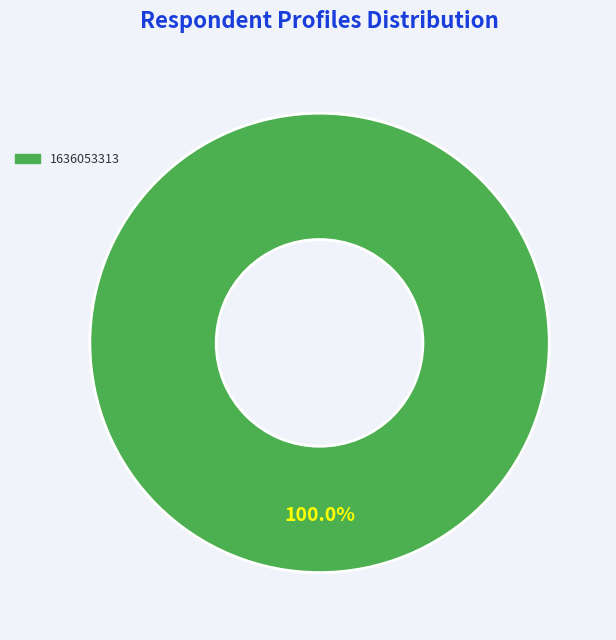

Is there a majority slice in this chart?

Yes